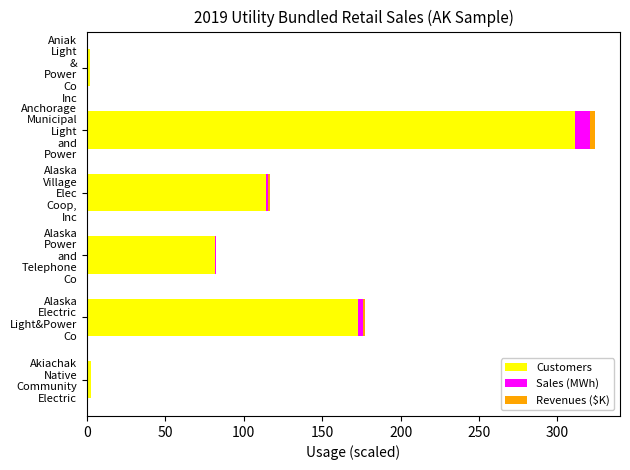

What is the sum of all Customers values?

684.3